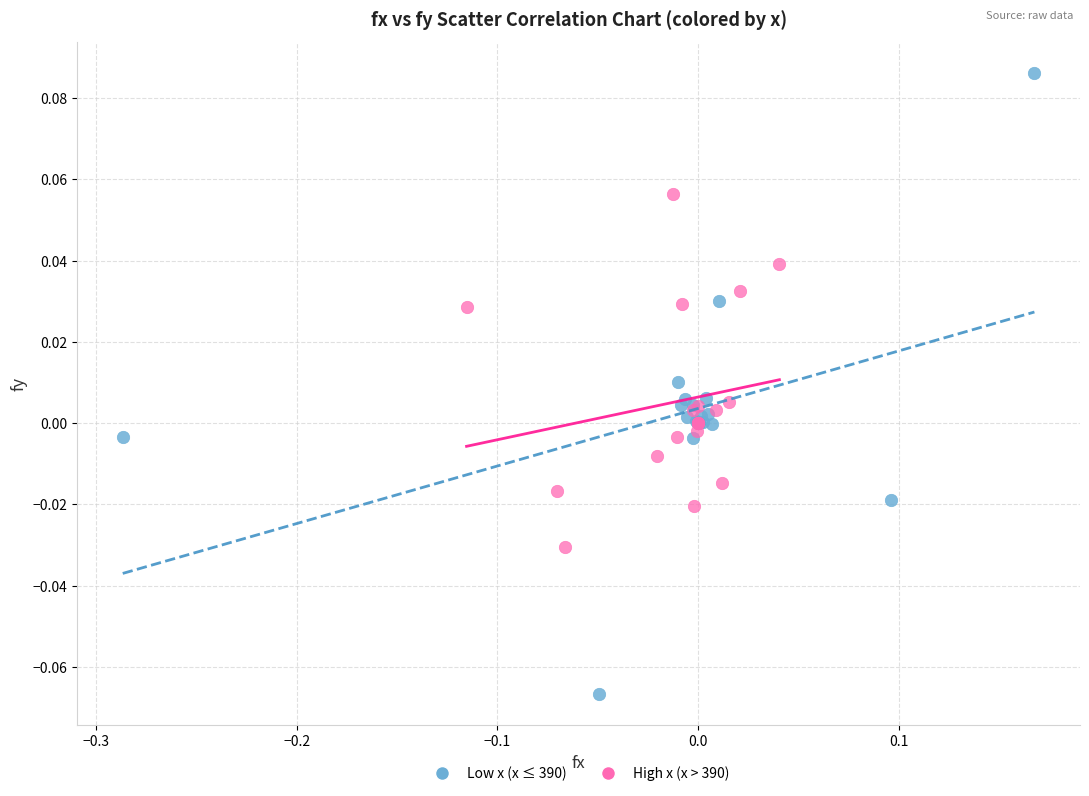

Which series reaches the minimum Y coordinate?

Low x (x ≤ 390)